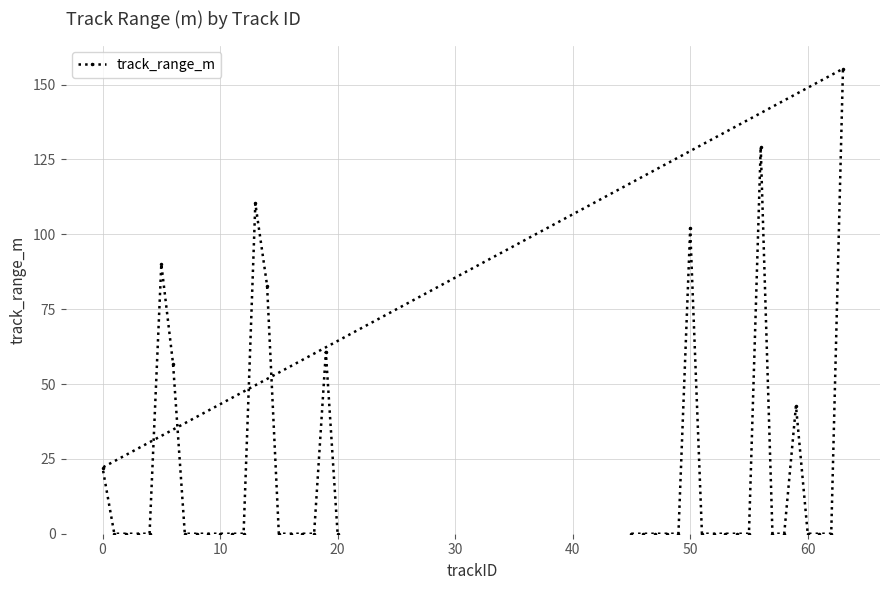

What is the maximum value shown in the chart?

155.3